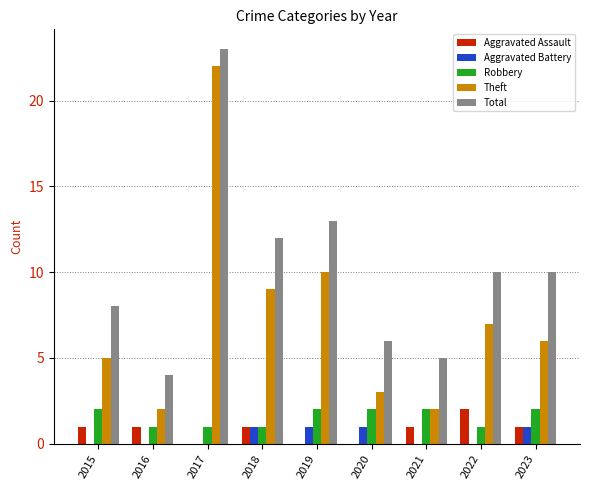

Is it true that Theft equals 3 at 2020?

True